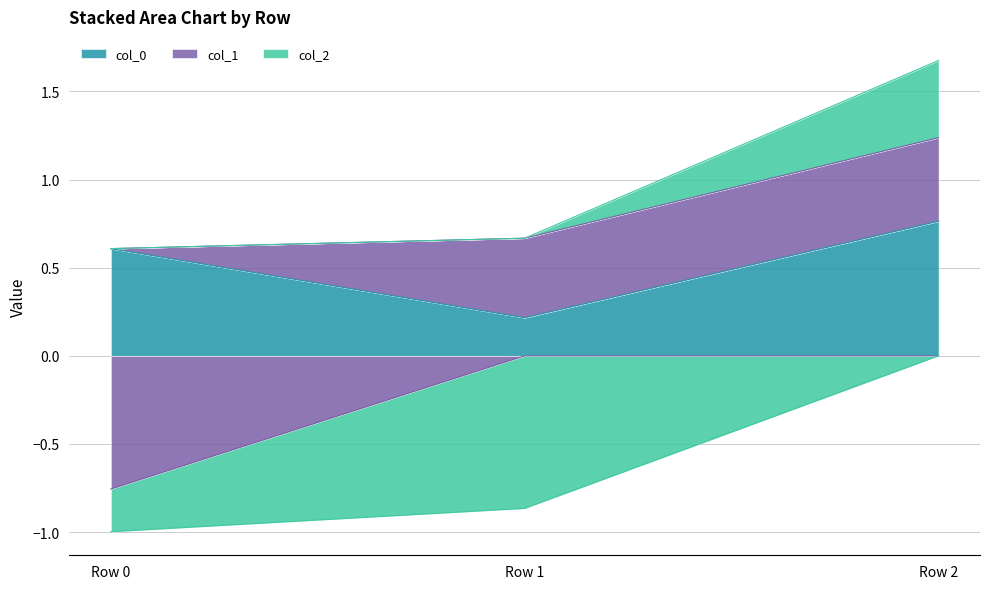

How many col_0 values are between 0 and 1?

3